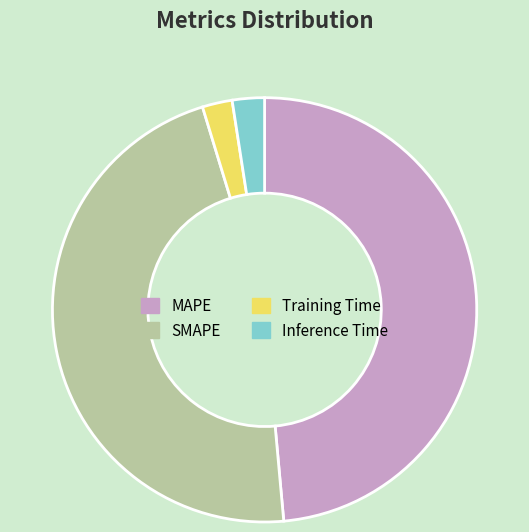

Combined, do MAPE and Inference Time account for over 50%?

Yes